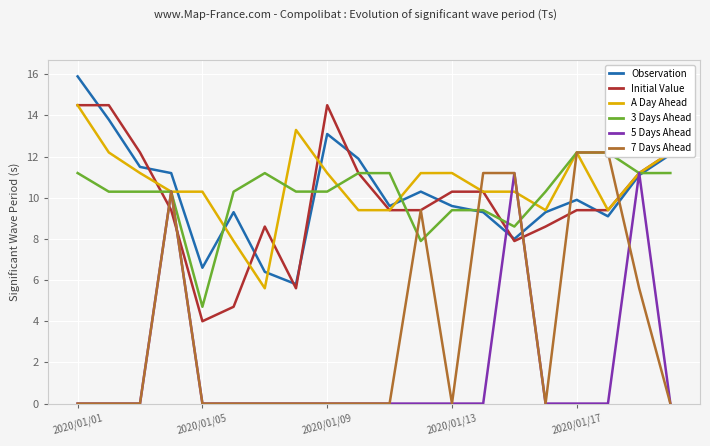

The value of 5 Days Ahead at 2020/01/01 is 0.0. True or false?

True